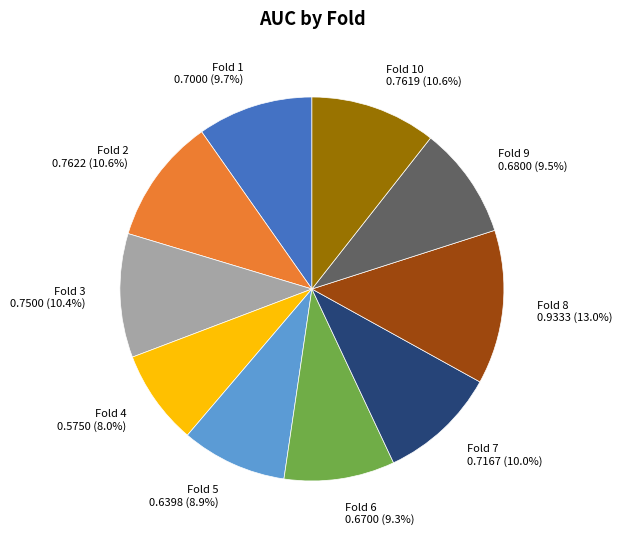

How many slices are in this pie chart?

10